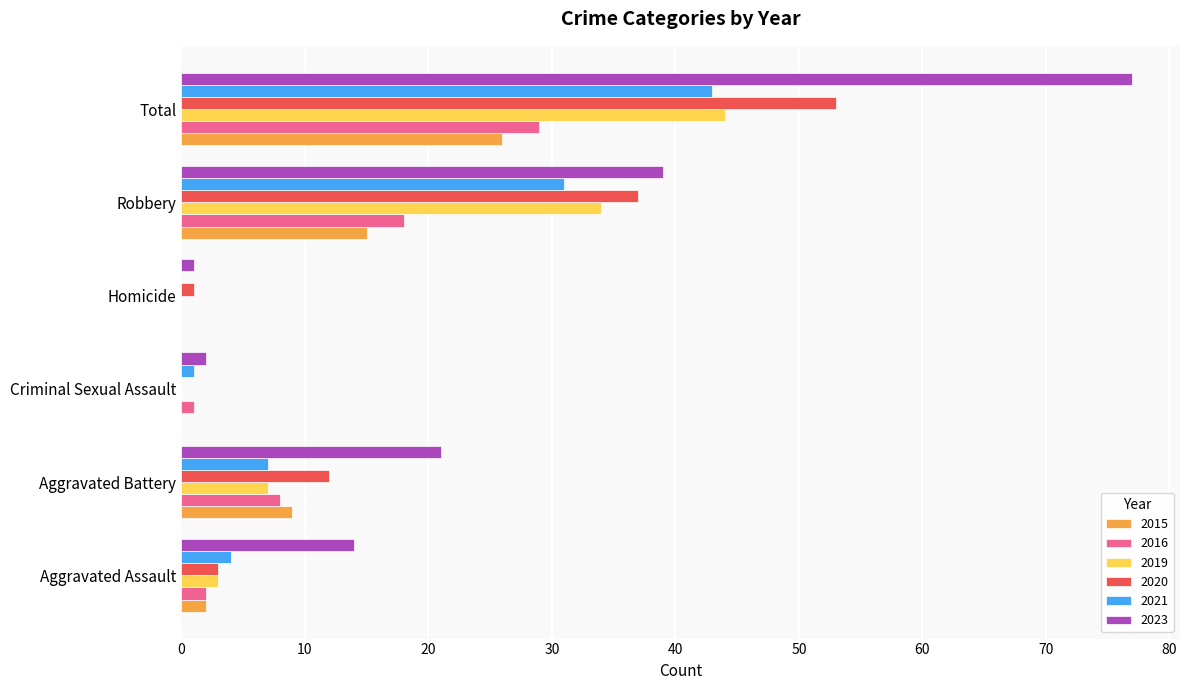

The 2023 series shows 66 at Robbery. True or false?

False